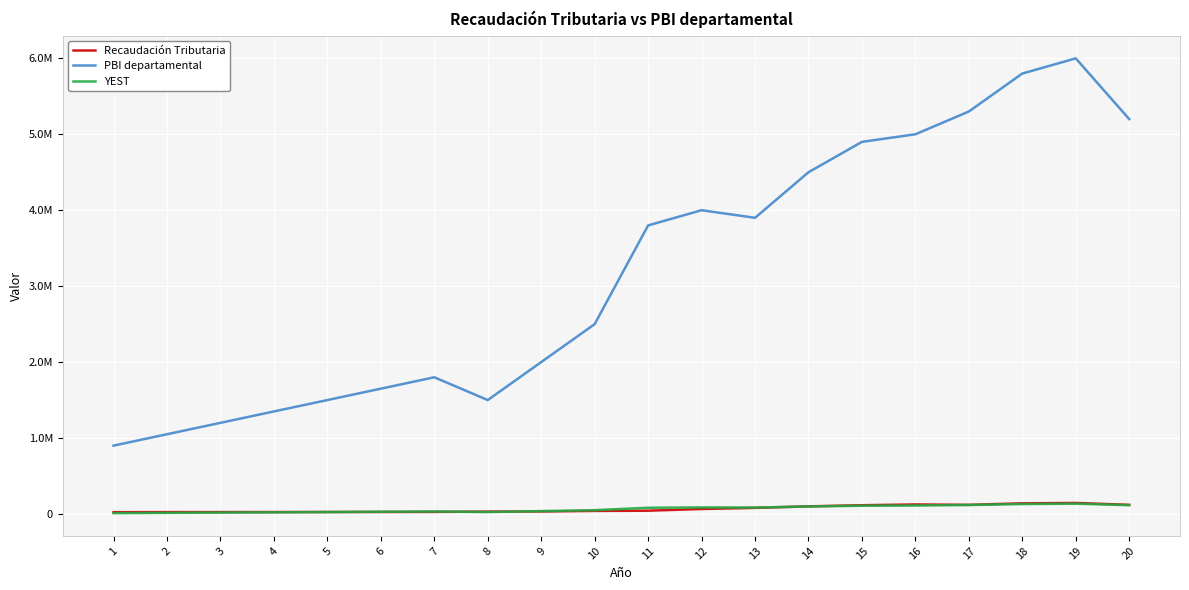

At which label is Recaudación Tributaria closest to 84315?

13